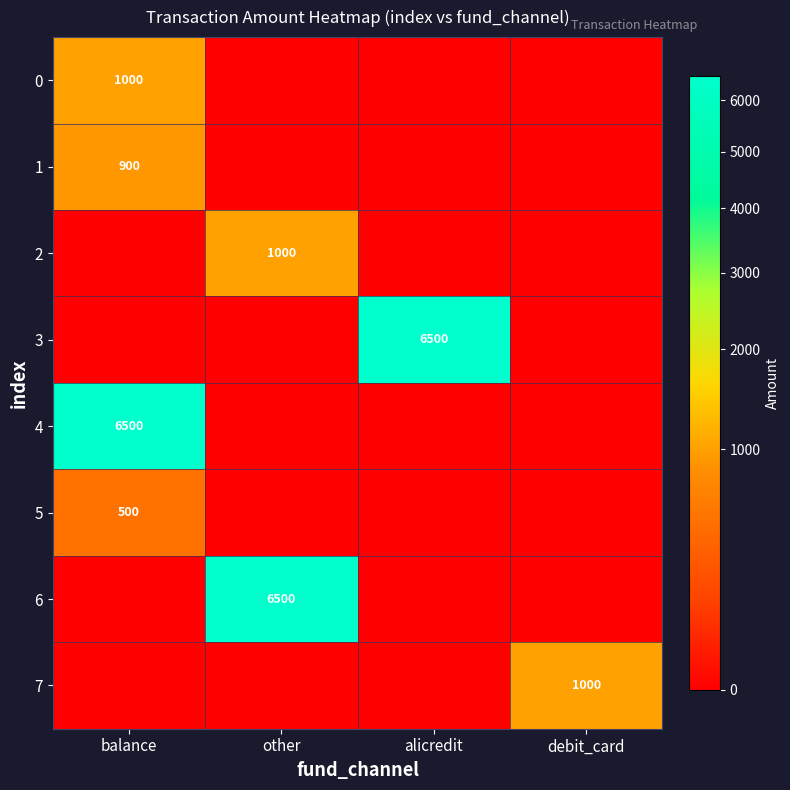

The 3 series shows 1613 at alicredit. True or false?

False